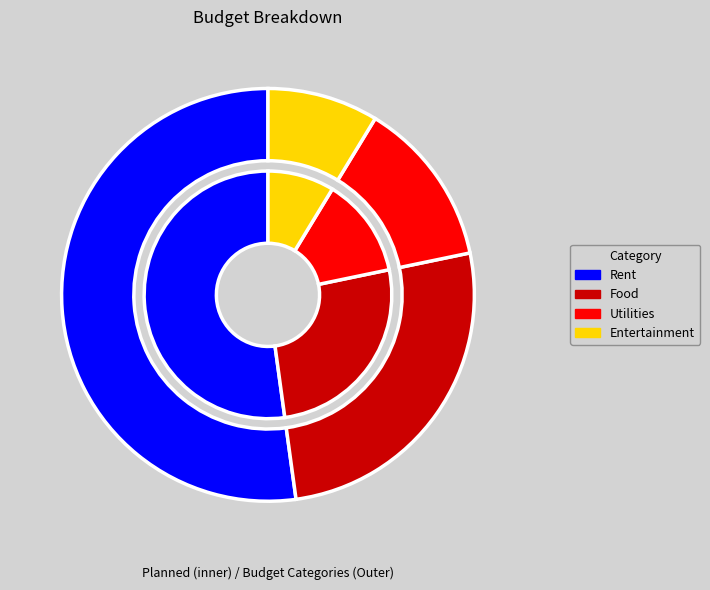

Which slice is the largest?

Rent